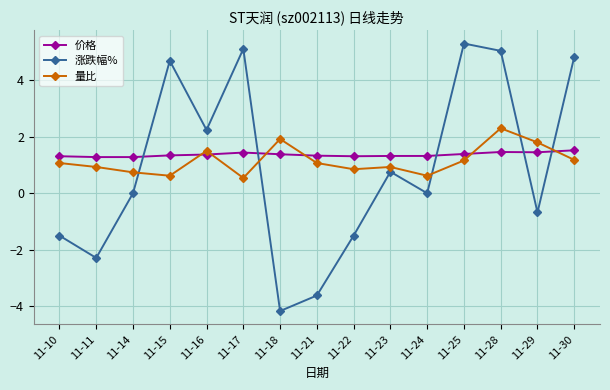

Is this an area chart (filled region under the line)?

No